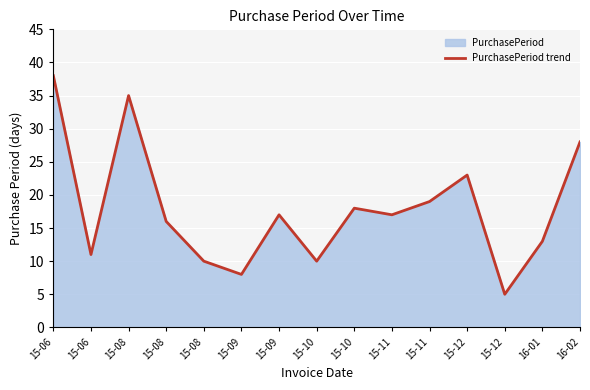

How many lines are shown in the chart?

1